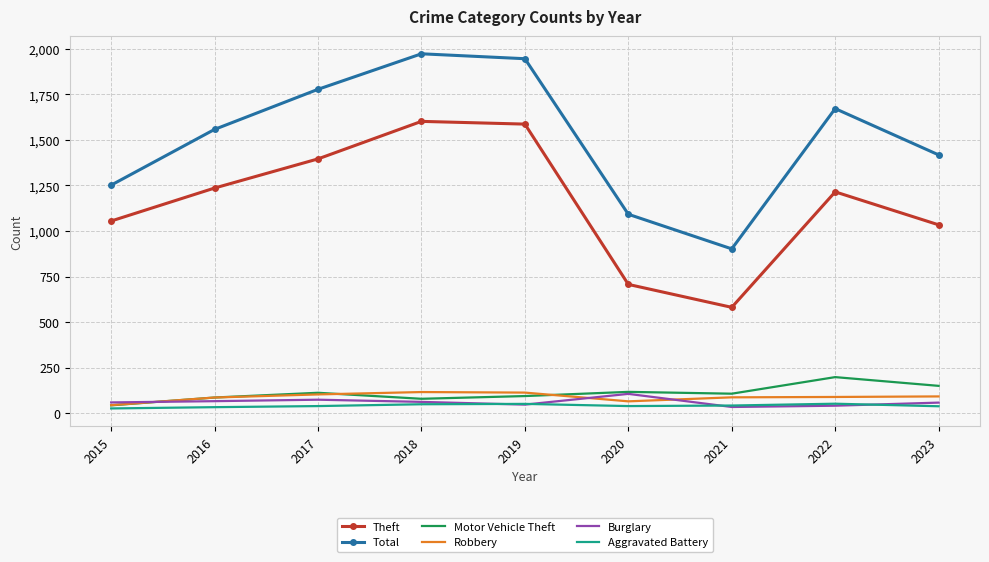

Which series has the largest range (max minus min)?

Total